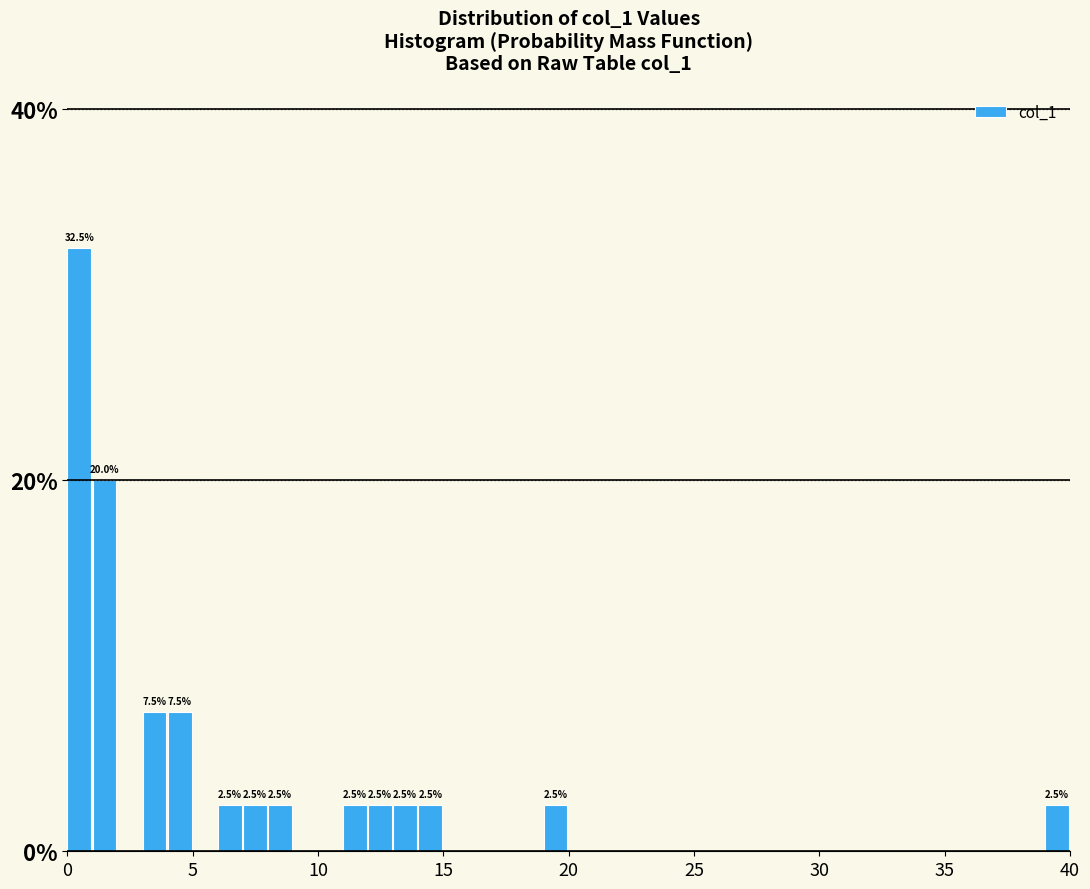

Around what value on the x-axis is the tallest bar? Give the approximate position of its centre, as read against the axis.

0.5